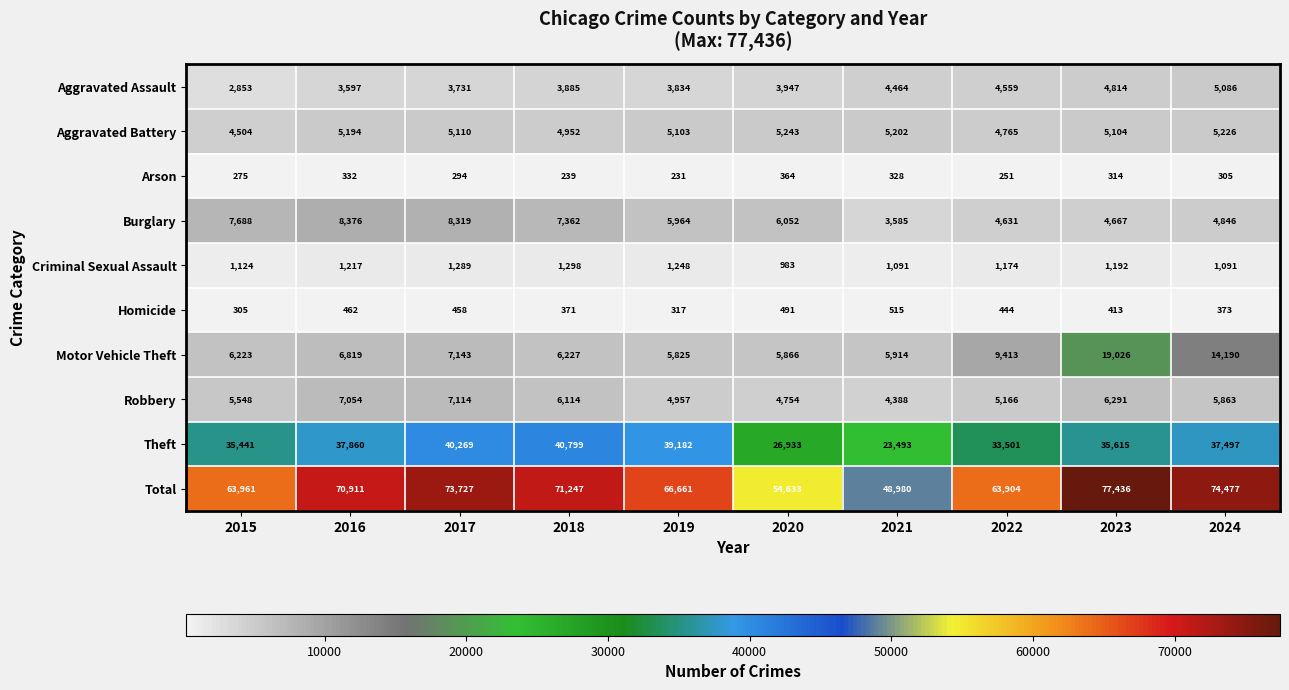

Which series changed the most between 2018 and 2020?

Total